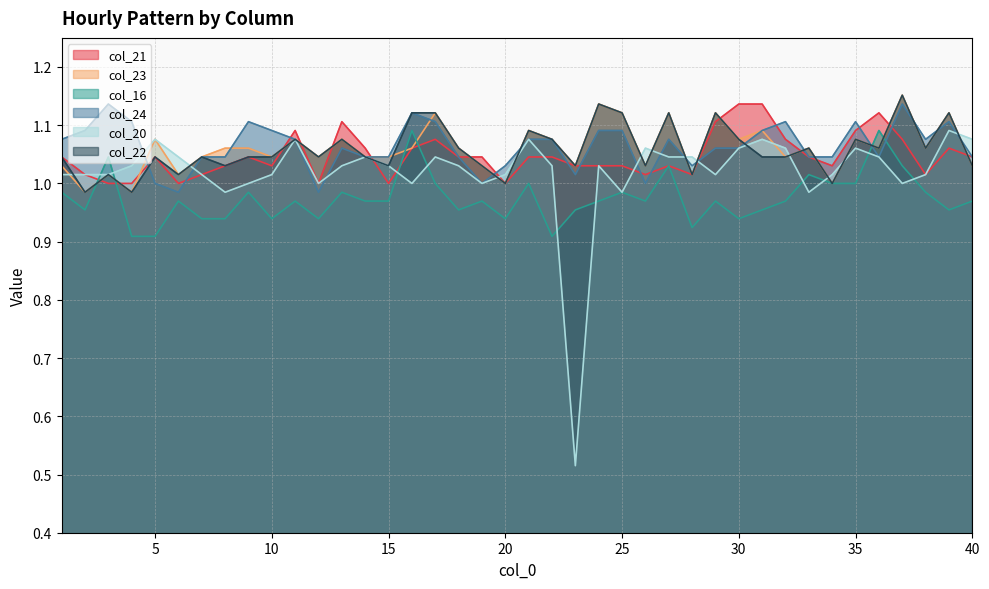

Count the number of categories in the chart.

40